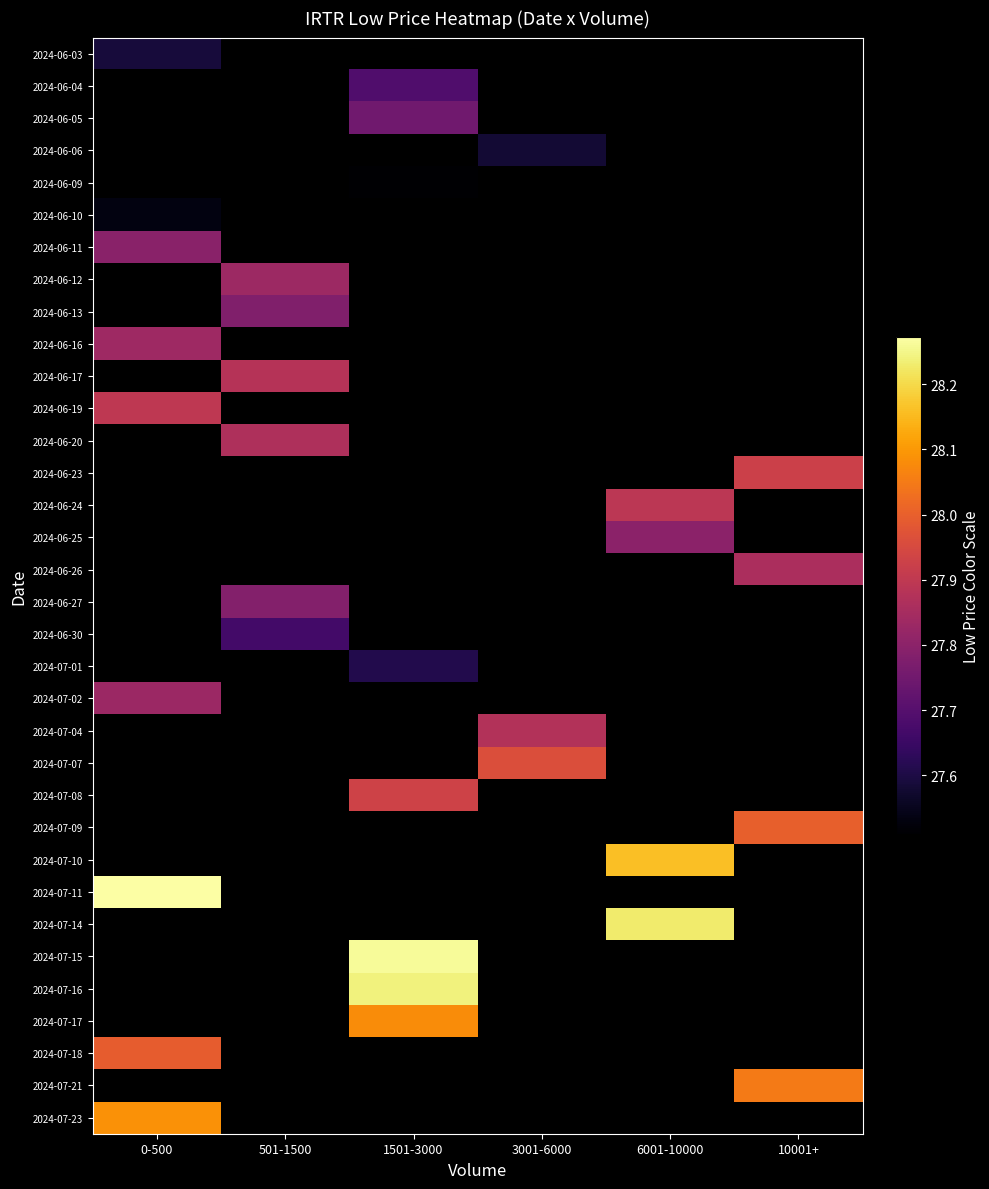

What is the smallest value displayed?

27.5